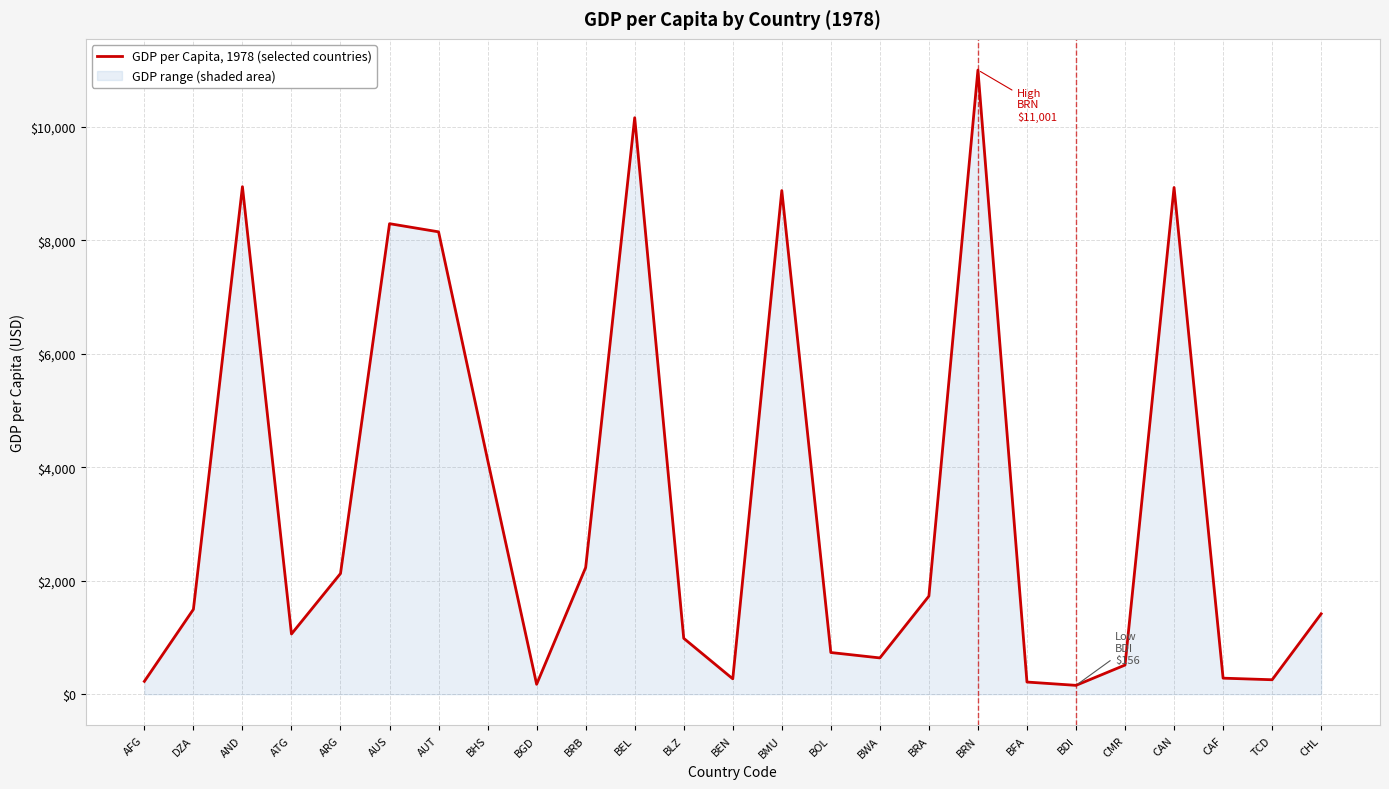

The chart shows a value of 1495.9 at DZA. True or false?

True